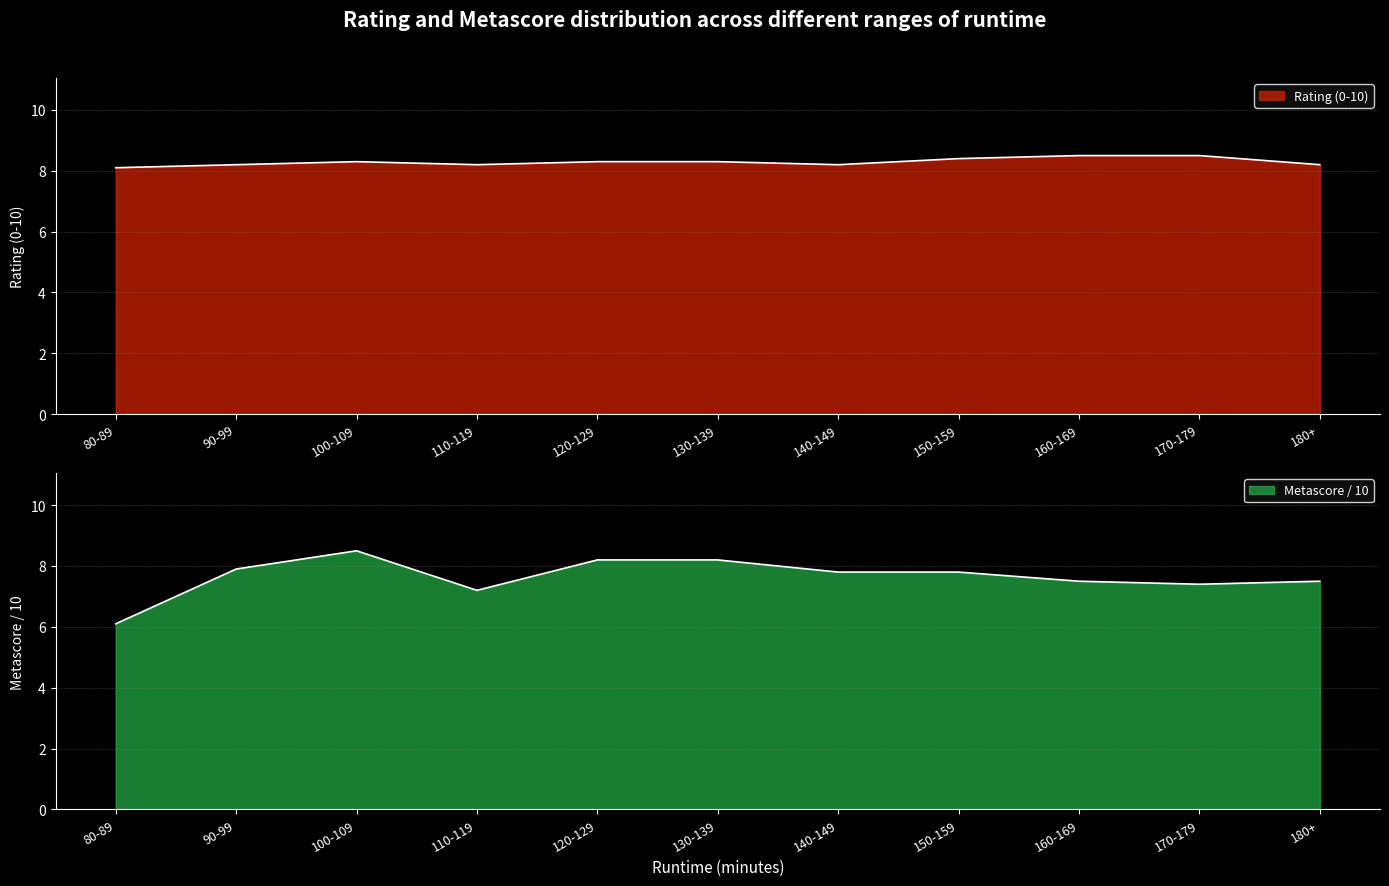

What is the approximate value of metascore at 110-119?

7.2